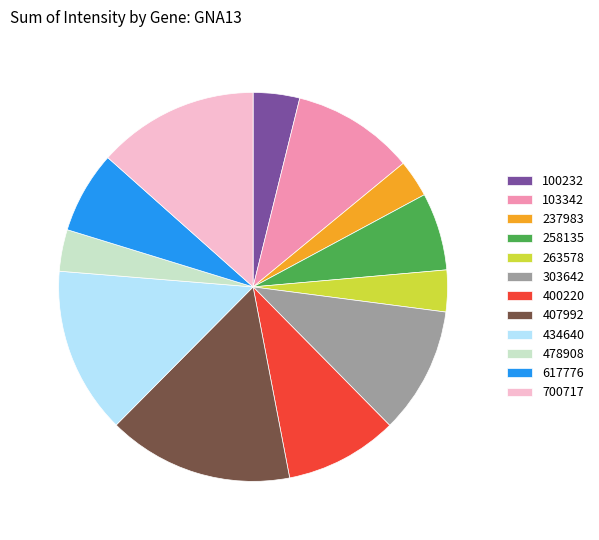

Does any single category account for the majority?

No